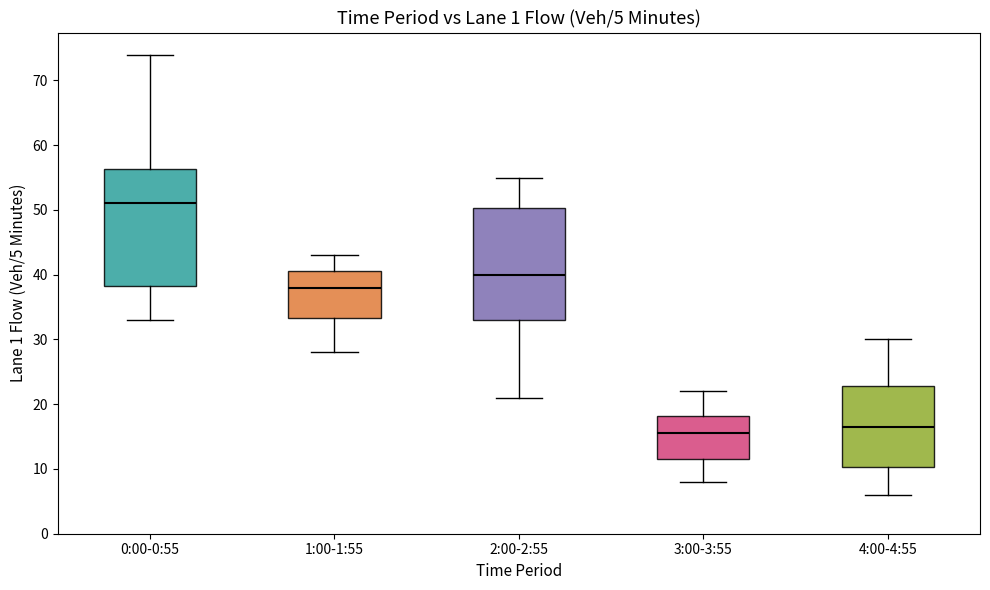

Which box's median line is the highest?

0:00-0:55